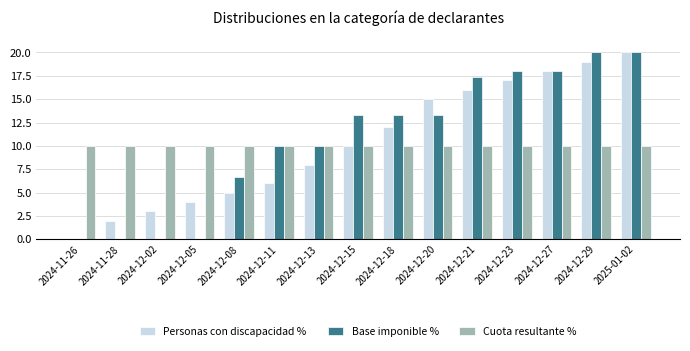

What is the greatest value displayed?

20.0